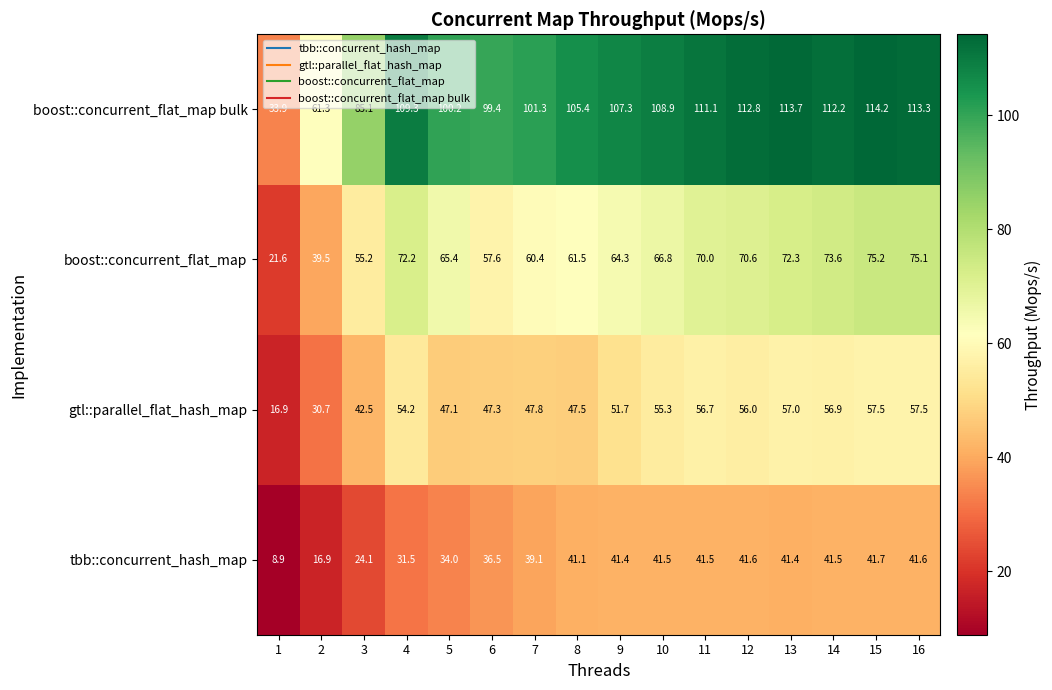

Where is boost::concurrent_flat_map nearest to the value 48?

3